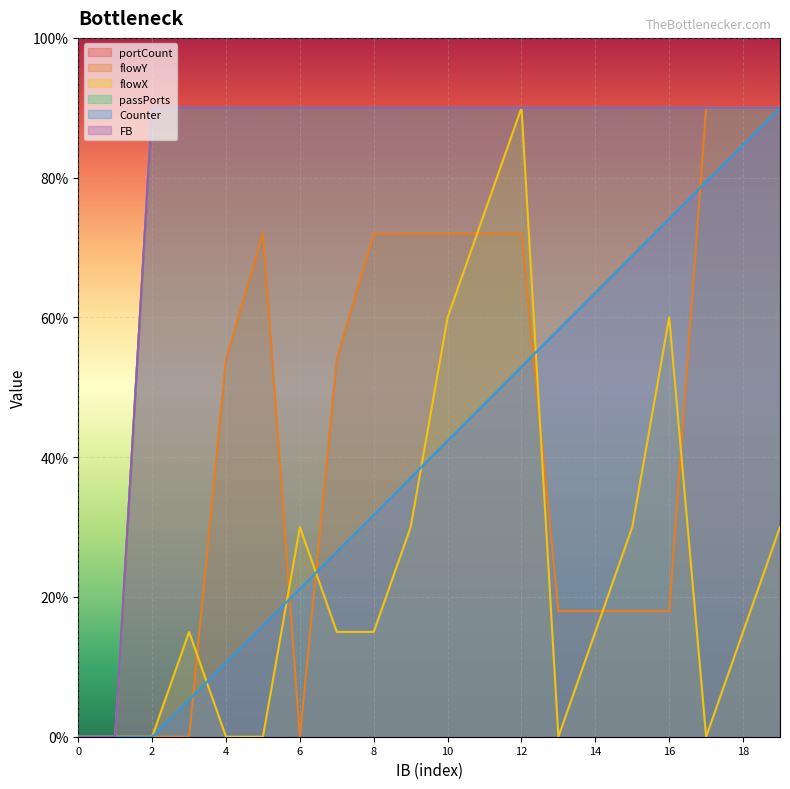

The value of passPorts at 18 is 90.0. True or false?

True